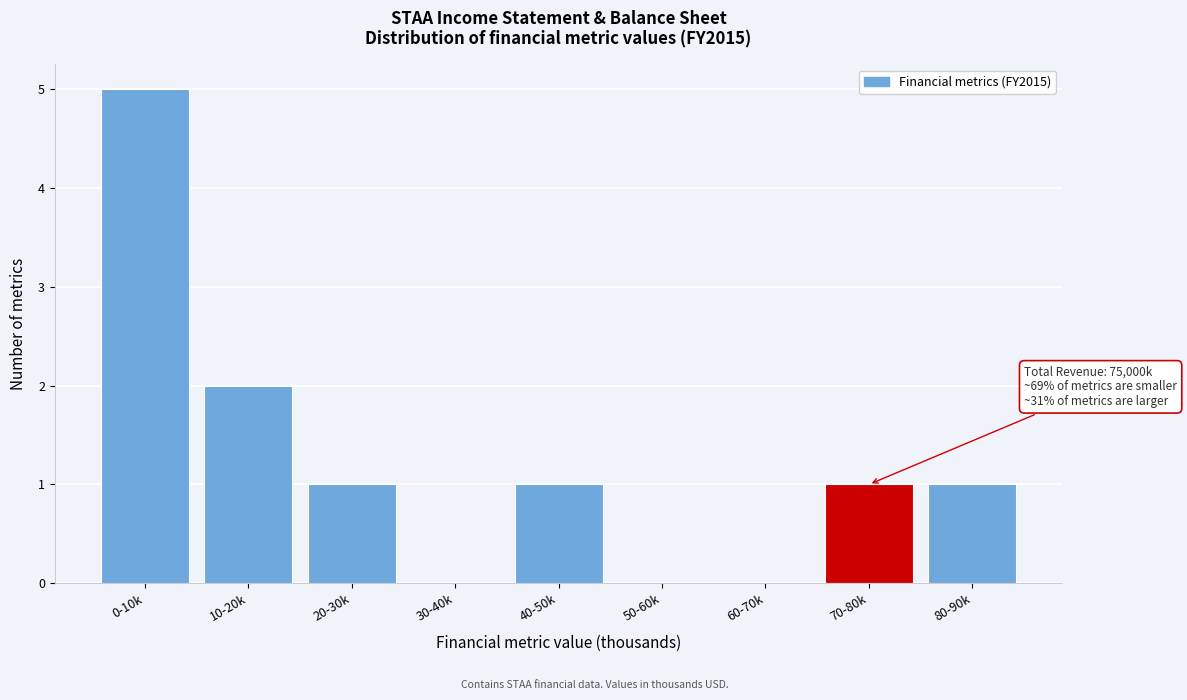

Reading left to right, list all the values displayed in this chart.

0-10k=5	10-20k=2	20-30k=1	30-40k=0	40-50k=1	50-60k=0	60-70k=0	70-80k=1	80-90k=1